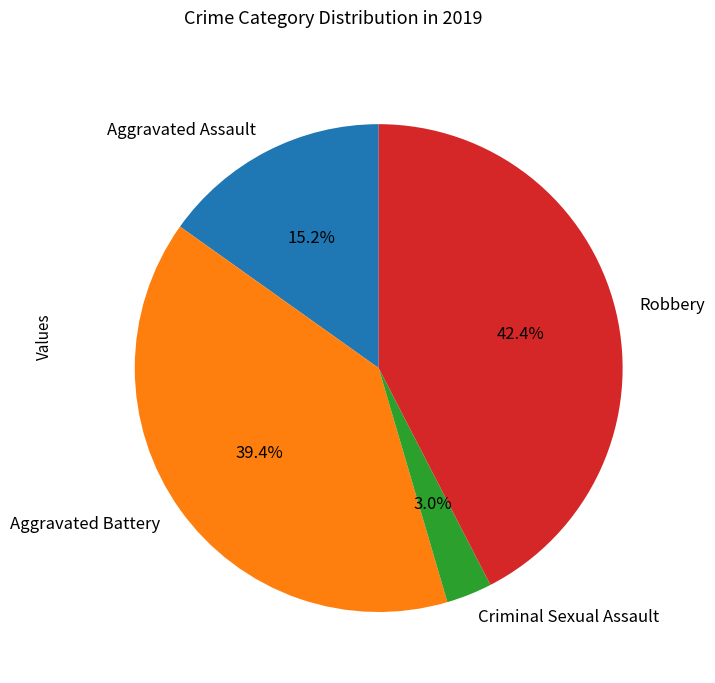

Is there a majority slice in this chart?

No